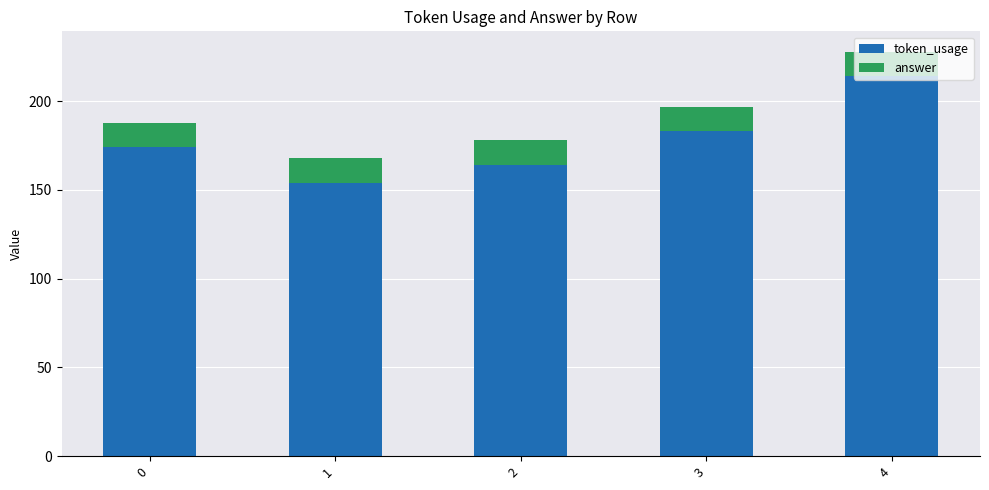

What value does the token_usage series have at 3?

183